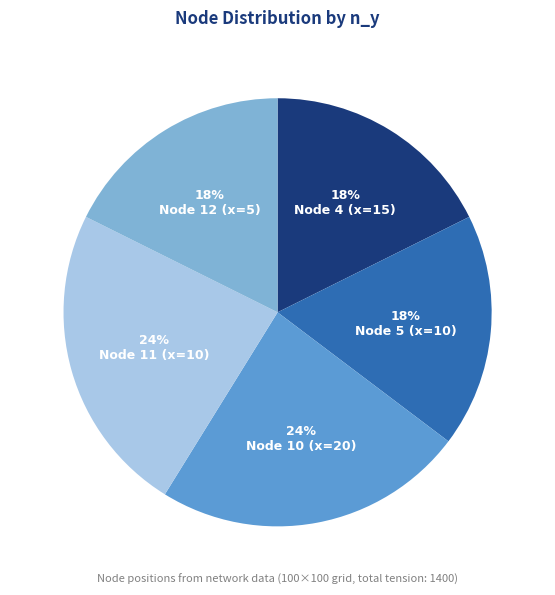

Approximately how many times larger is the value at Node 12 (x=5) compared to Node 5 (x=10)?

1.0